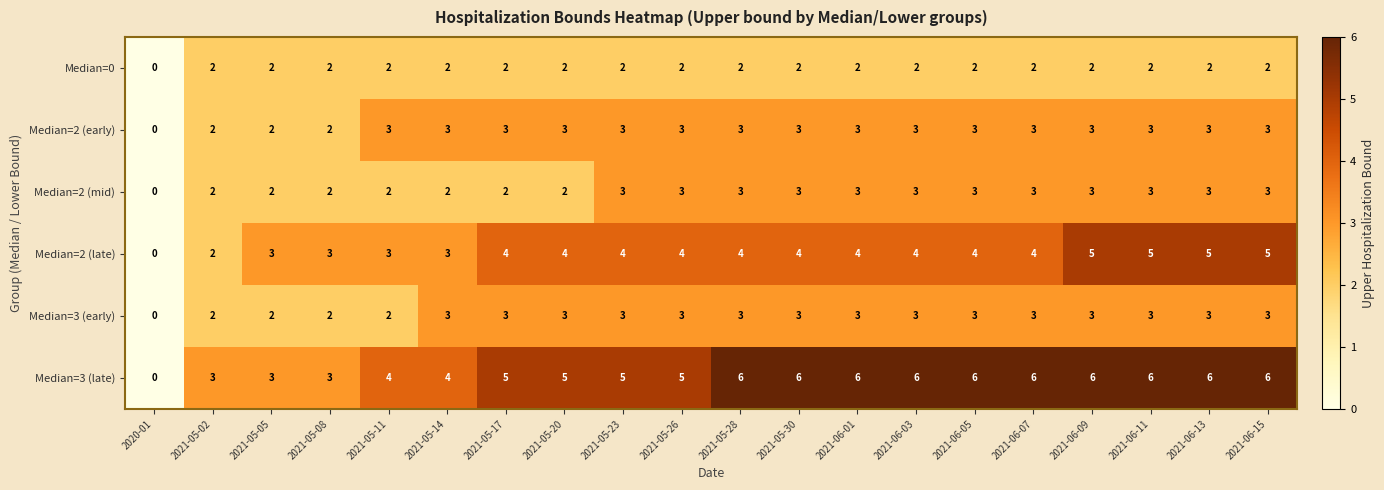

At which label is Median=0 closest to 1?

2020-01